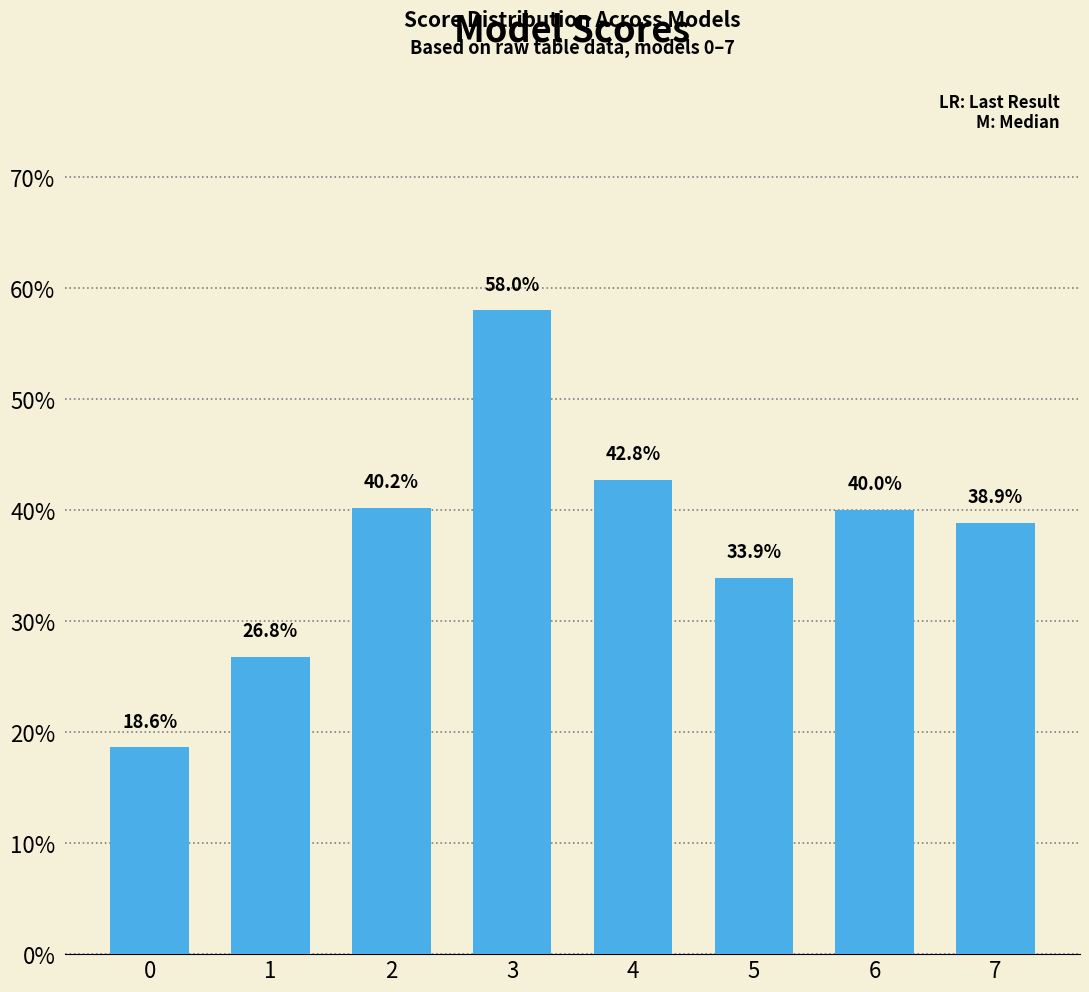

The chart shows a value of 0.1 at 3. True or false?

False